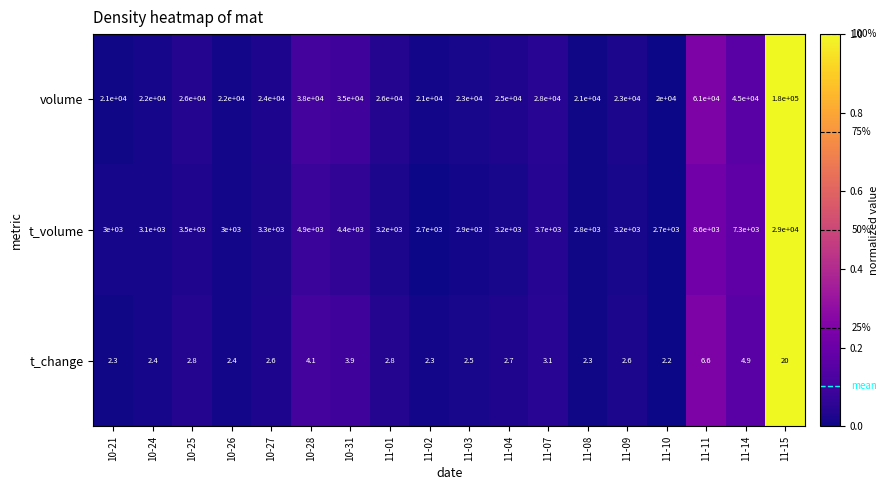

Rank the series at 11-15 from highest to lowest value.

volume, t_volume, t_change